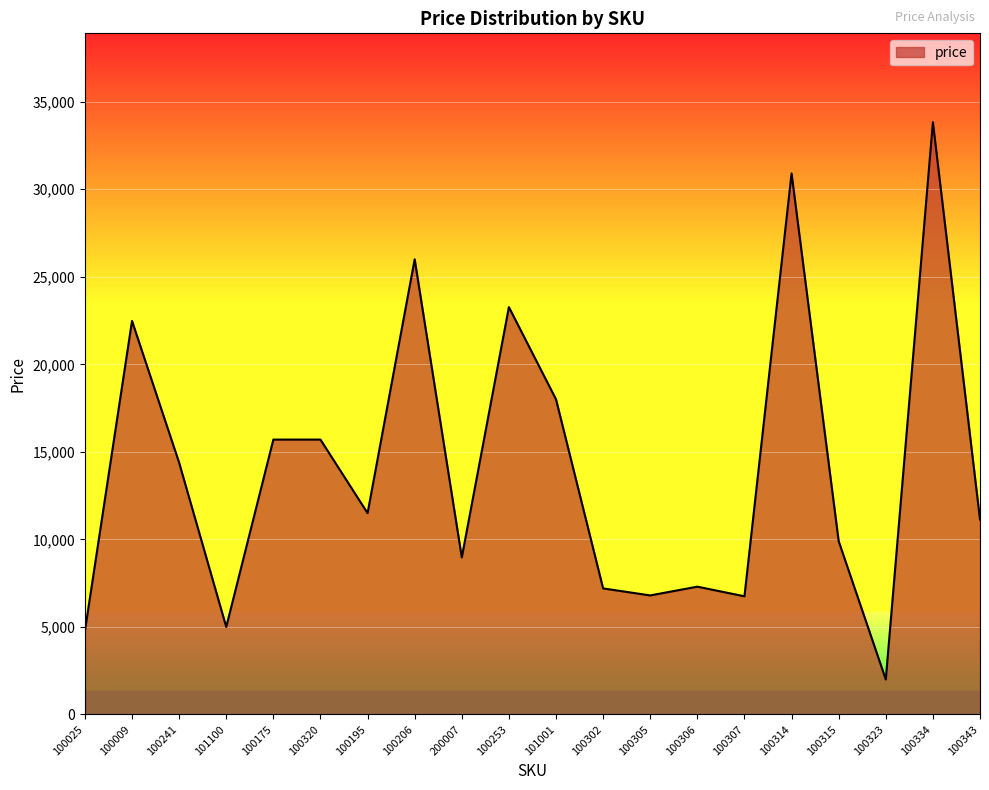

What is the smallest value displayed?

2000